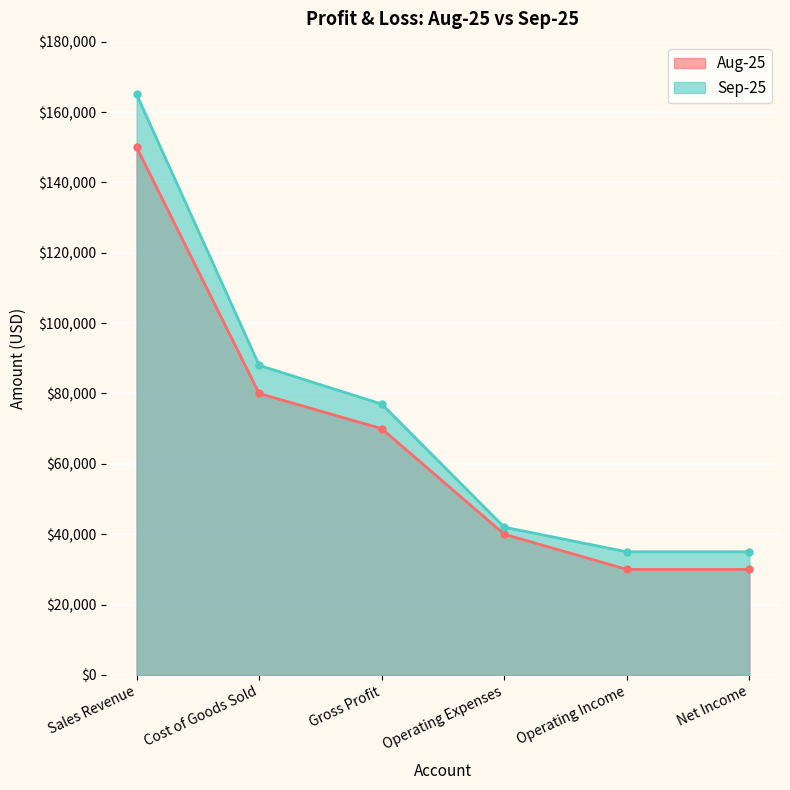

What is the average value of the Sep-25 series?

73667